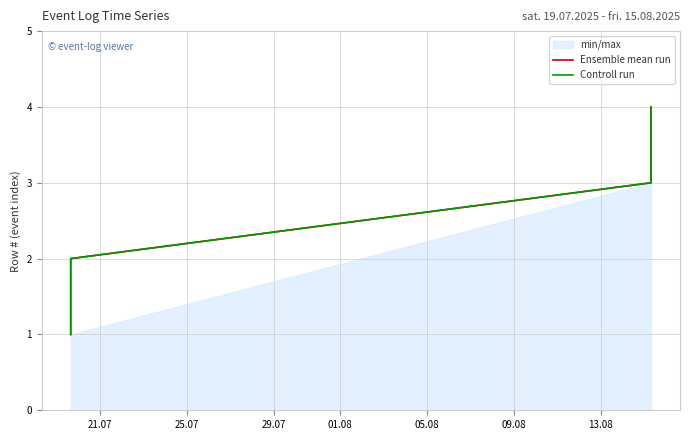

True or false: Ensemble mean run has a value of 1 at 25.07.

False